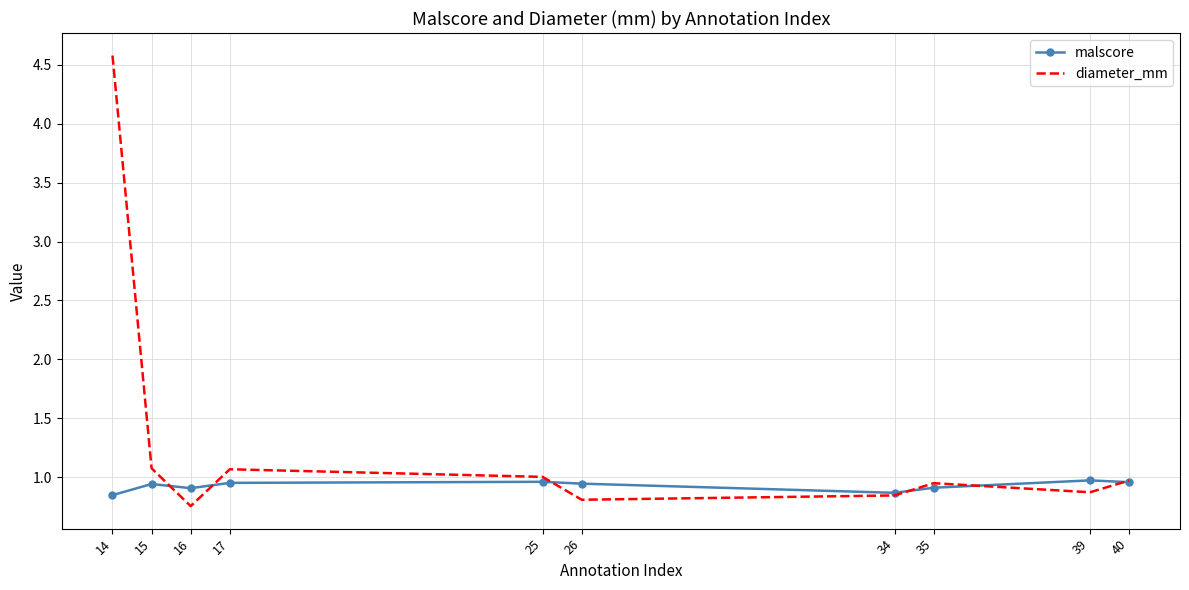

True or false: malscore and diameter_mm intersect in this chart.

True